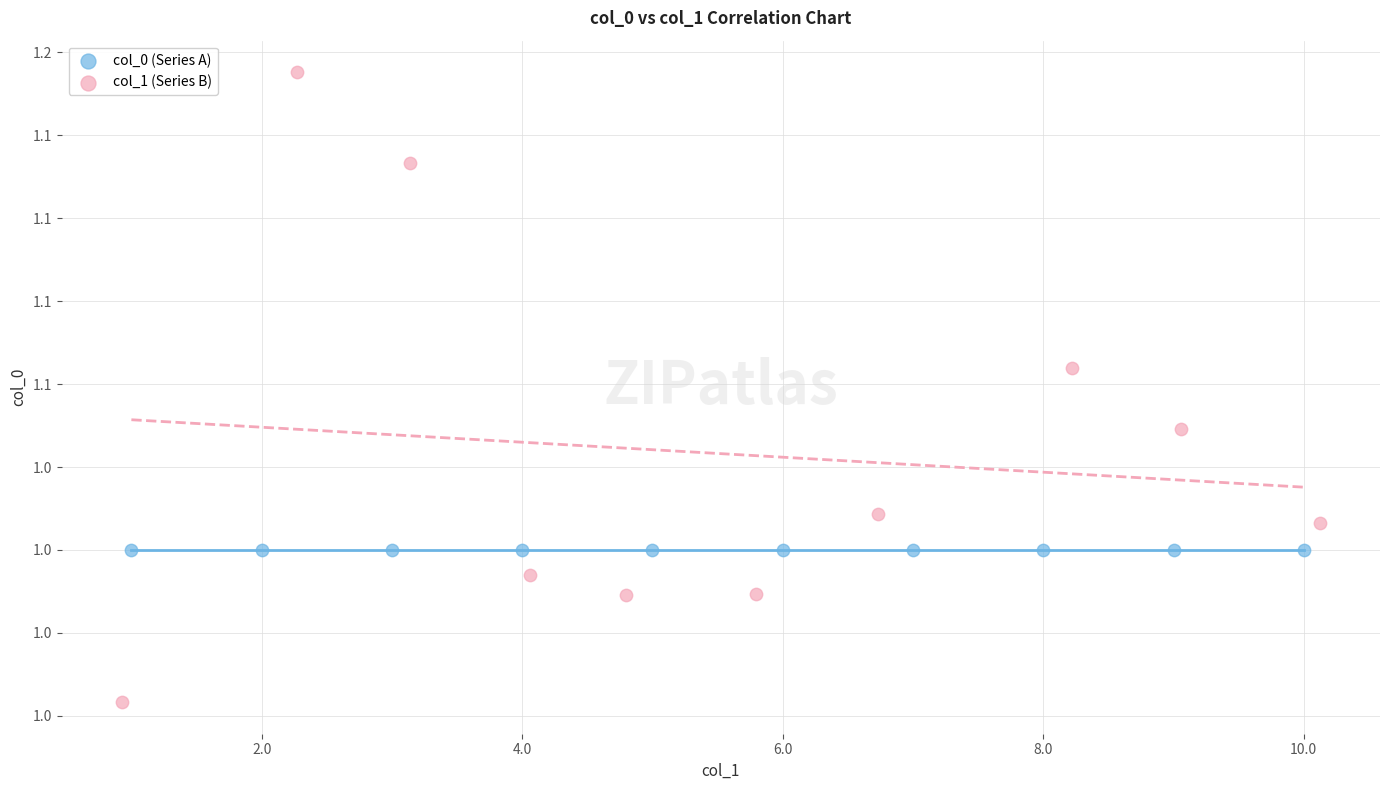

Which series contains the lowest Y value?

col_1 (Series B)